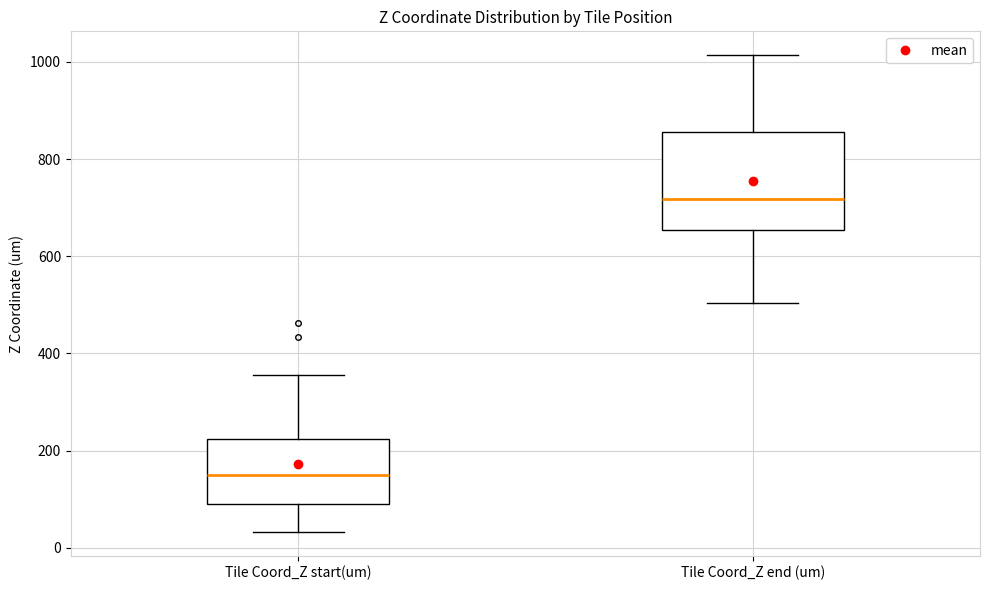

Reading left to right, read every box against the y-axis: the position of its median line, the range the box covers, and the ends of its whiskers. The values are not printed on the chart, so give them approximately, as read against the axis.

Tile Coord_Z start(um): median 160, box 80 to 220, whiskers 40 to 360
Tile Coord_Z end (um): median 720, box 660 to 860, whiskers 500 to 1020